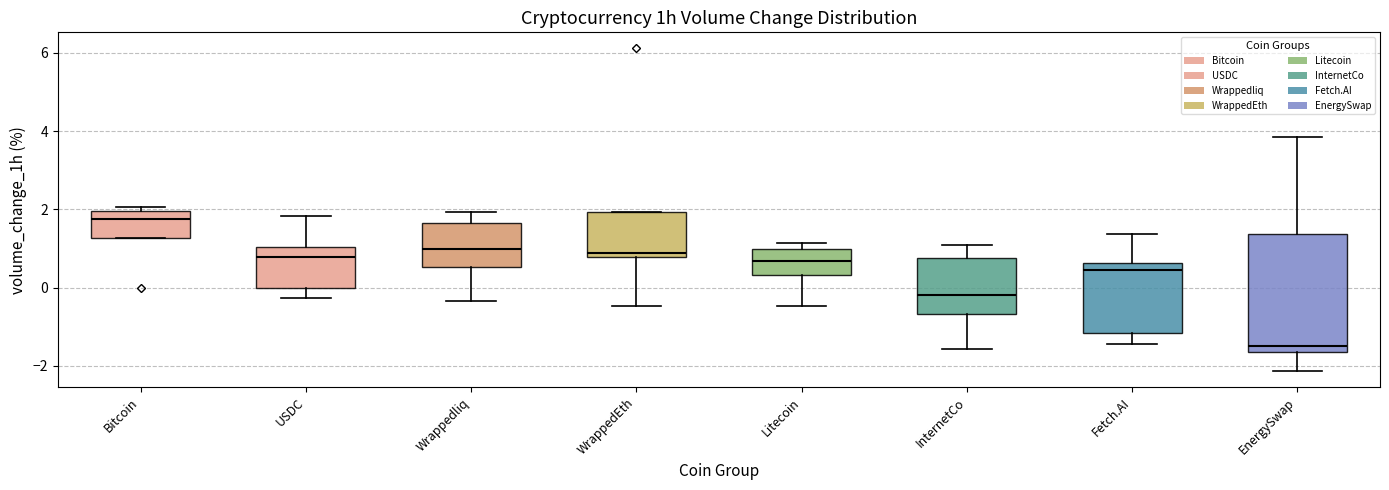

Which box has the highest median line?

Bitcoin